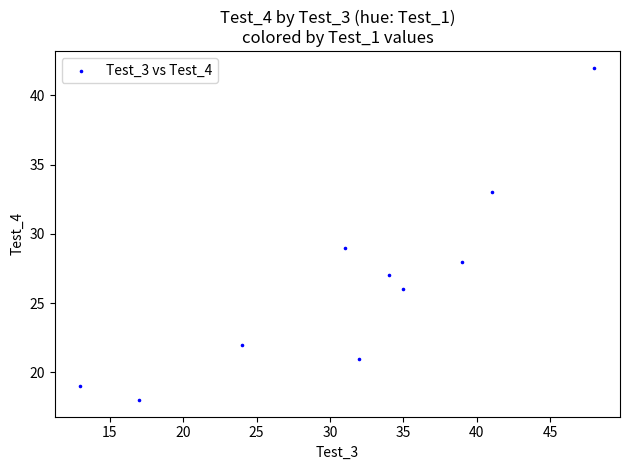

What Y value in the scatter plot is closest to 30?

29